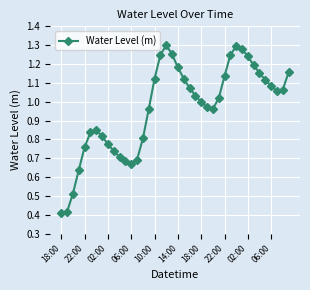

What is the difference between the second highest and second lowest values?

0.9